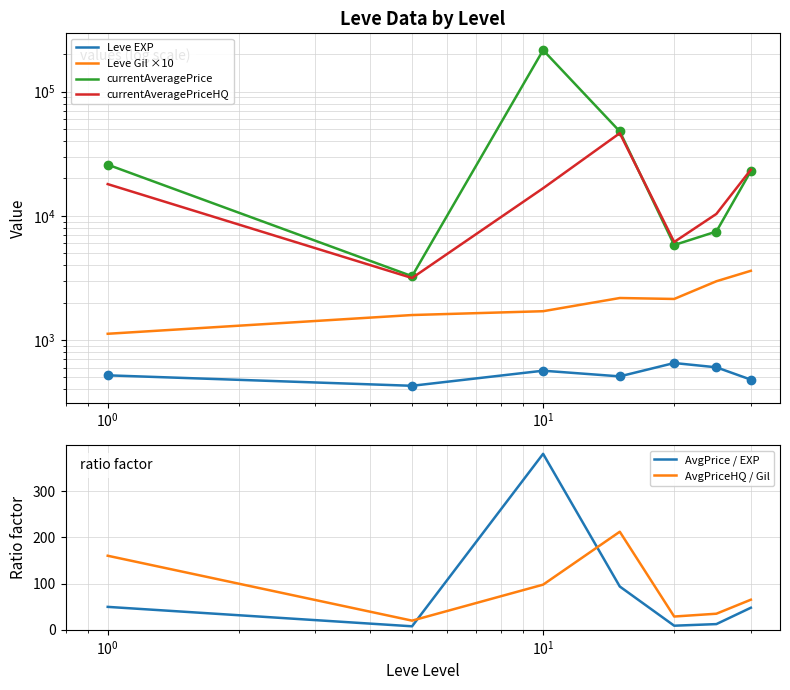

True or false: AvgPrice / EXP and AvgPriceHQ / Gil intersect in this chart.

True